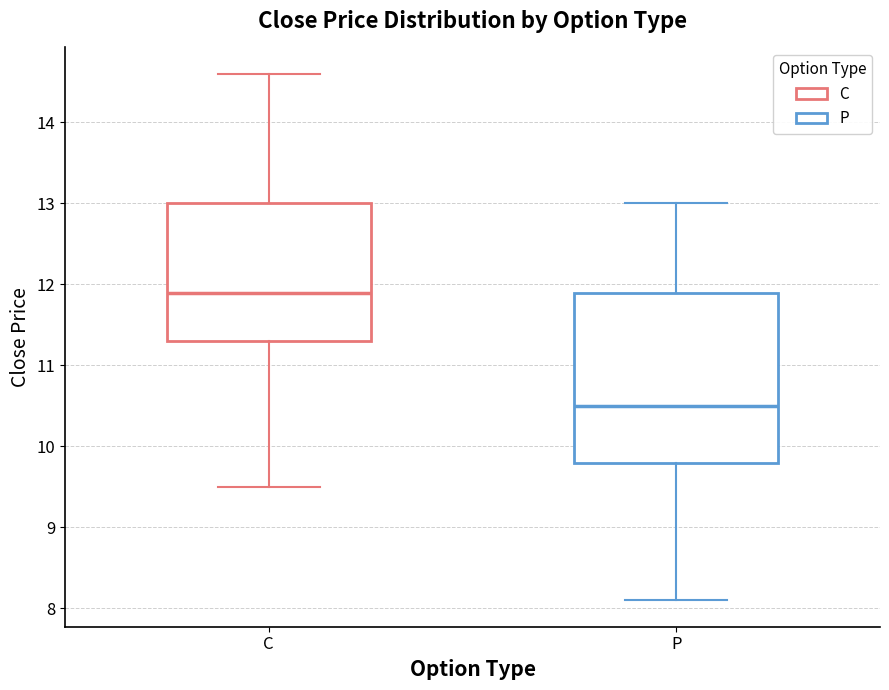

Comparing the boxes themselves (not the whiskers), which one is the tallest?

P